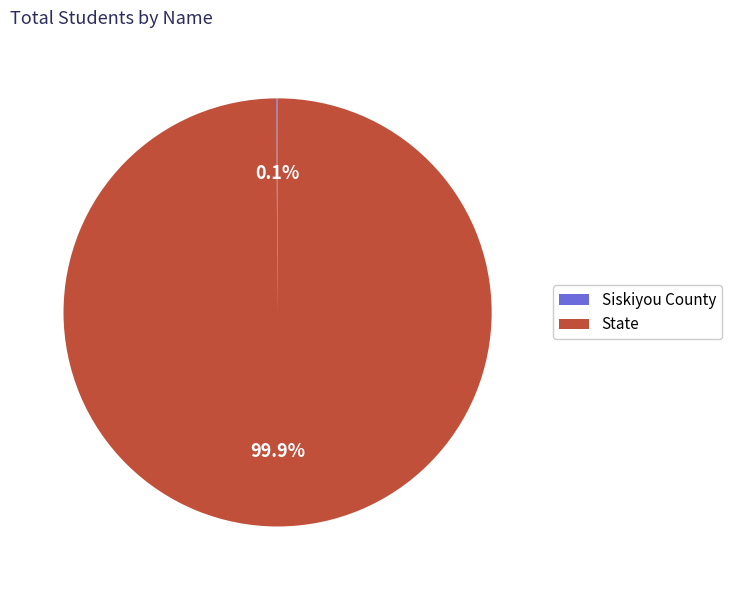

What percentage is NOT represented by State?

0.1%